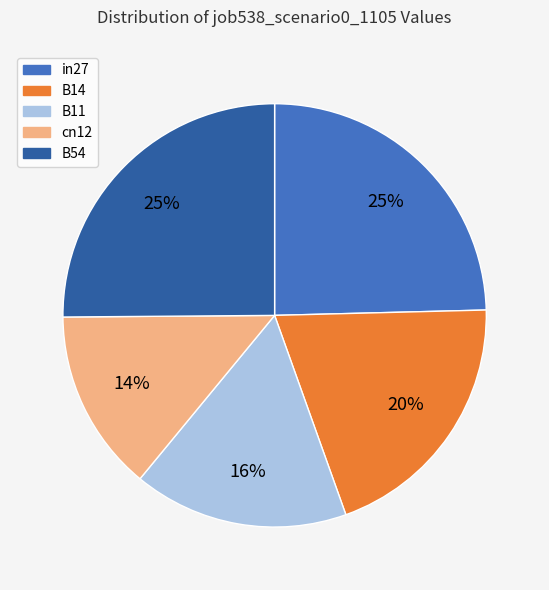

Is it true that cn12 is 14% of the pie?

True